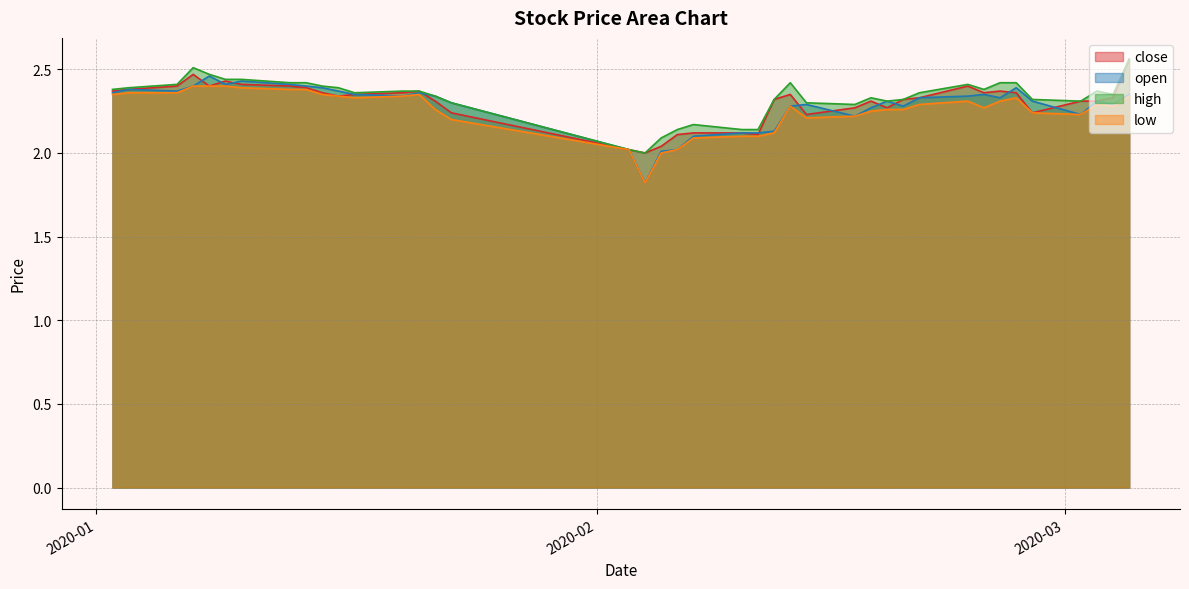

Rank the series by their maximum value, from highest to lowest.

close, high, open, low